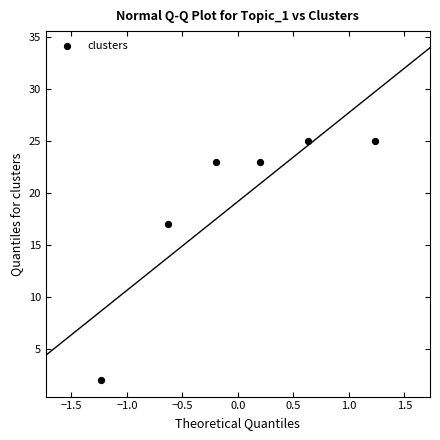

What is the range of Y values (max minus min)?

23